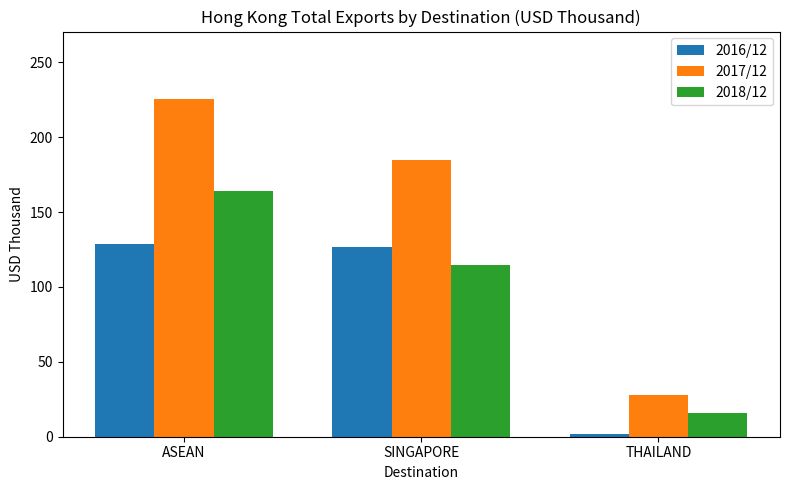

At which category is the sum across all series the highest?

ASEAN